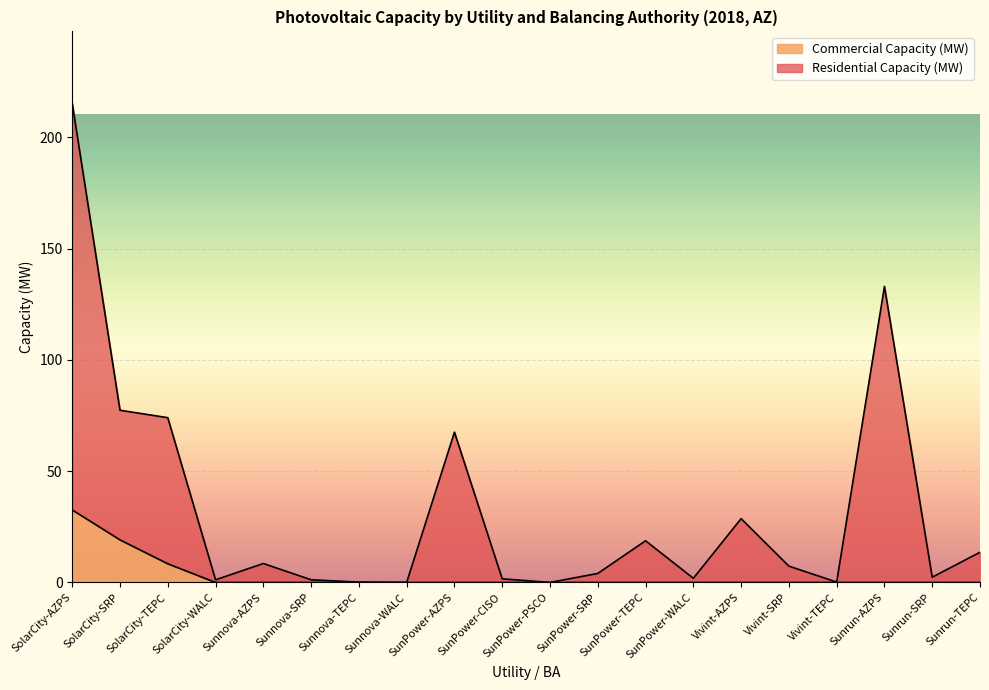

True or false: Commercial Capacity (MW) has a value of 22.6 at SunPower-PSCO.

False